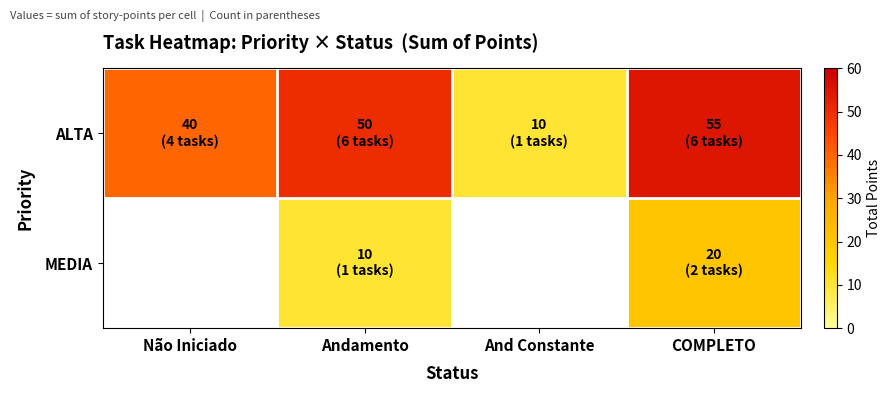

Is the value of MEDIA at Não Iniciado greater than the value of ALTA at COMPLETO?

No